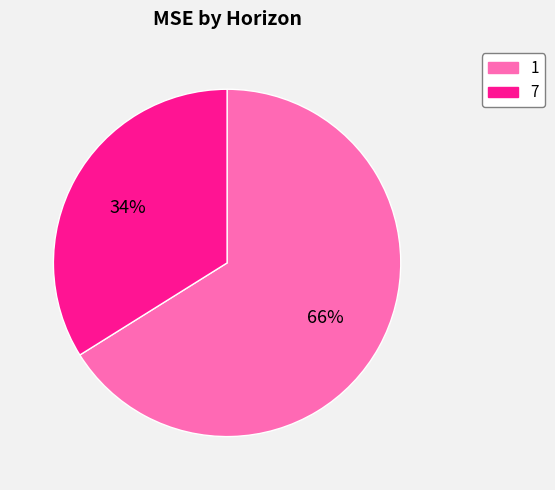

To the nearest percent, what is the difference between the 7 and 1 slice percentages?

32%